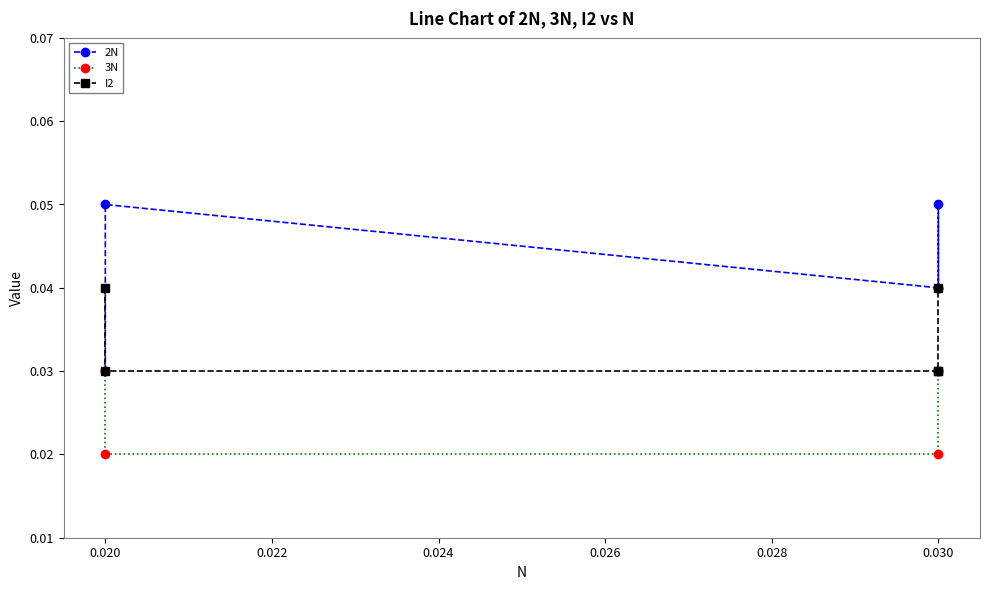

List the series in order of their peak value, lowest first.

3N, I2, 2N